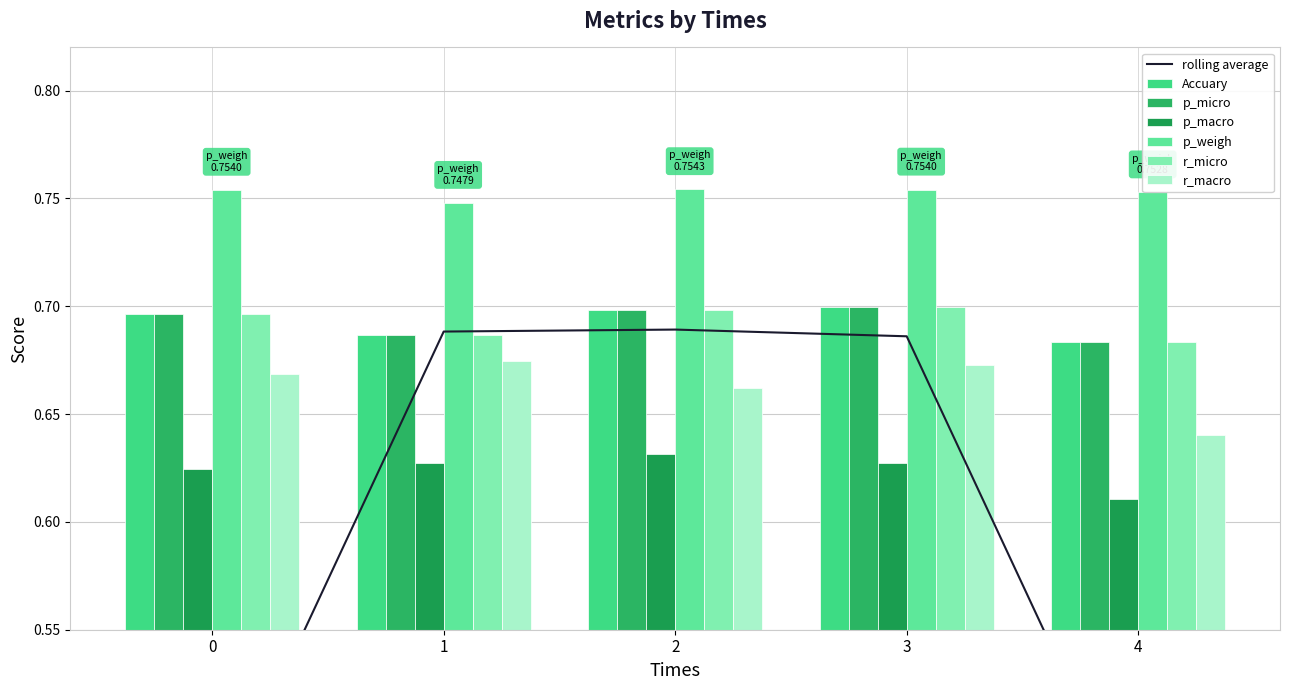

Reading left to right, transcribe all the data shown in this chart.

Accuary: 0.7	0.7	0.7	0.7	0.7
p_micro: 0.7	0.7	0.7	0.7	0.7
p_macro: 0.6	0.6	0.6	0.6	0.6
p_weigh: 0.8	0.7	0.8	0.8	0.8
r_micro: 0.7	0.7	0.7	0.7	0.7
r_macro: 0.7	0.7	0.7	0.7	0.6